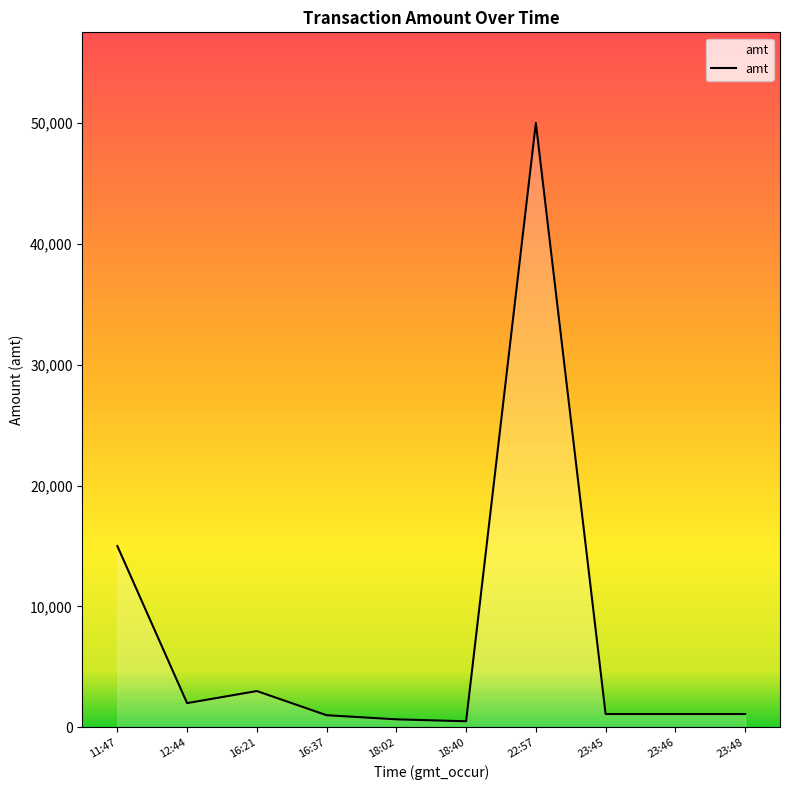

At which label does the data first exceed 1100?

11:47